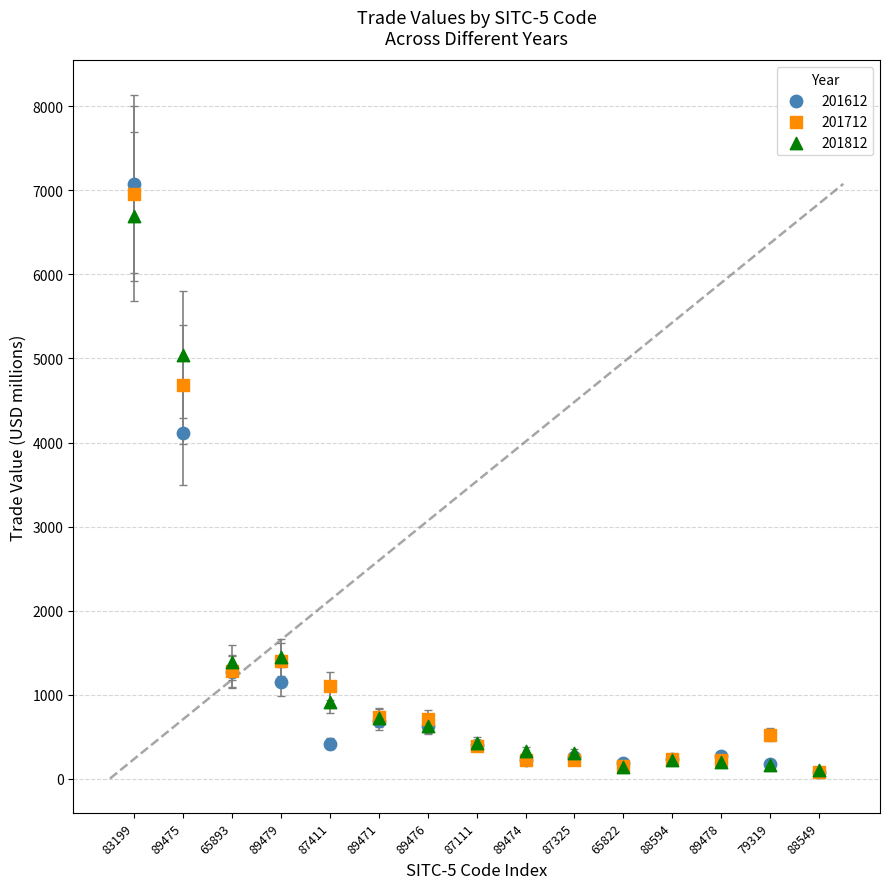

In the 201812 series, what Y value is closest to 3393?

5042.6